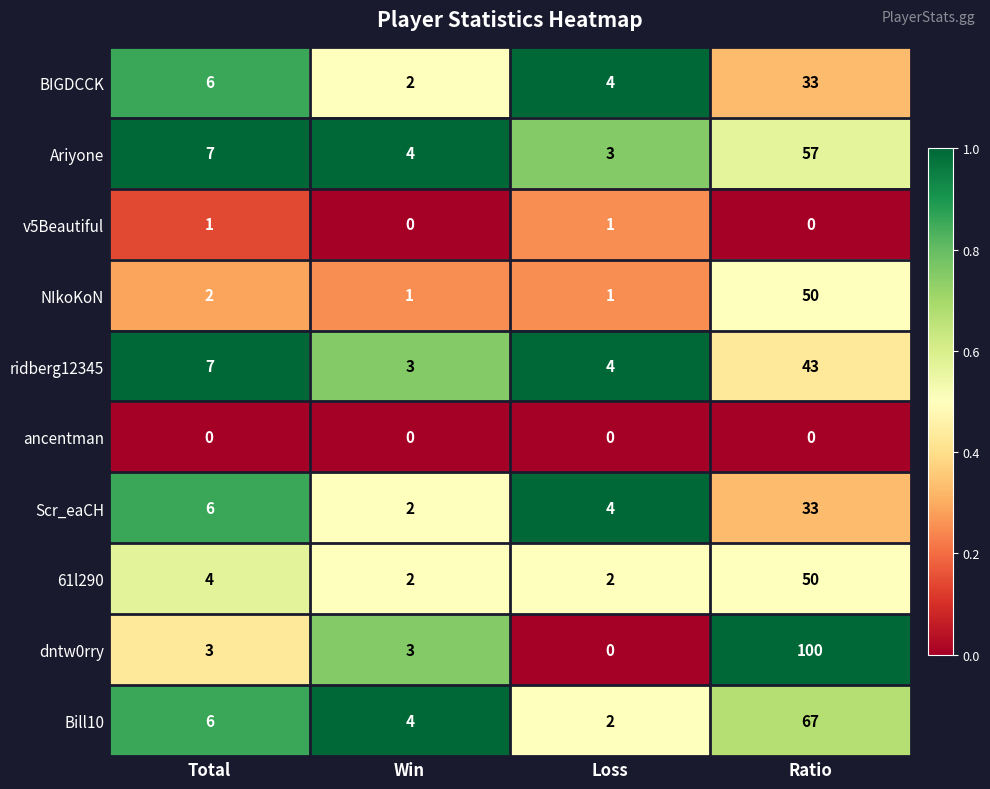

What is the maximum value shown in the chart?

100